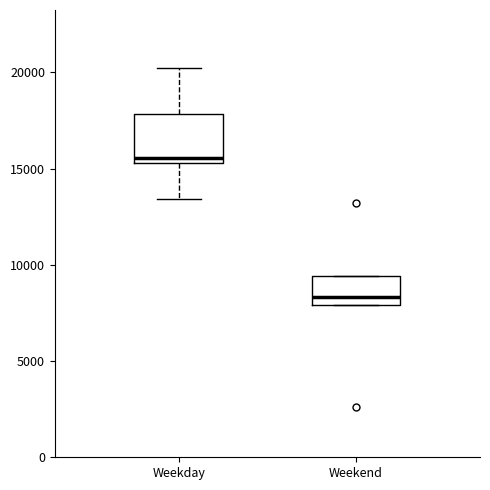

Reading left to right, read every box against the y-axis: the position of its median line, the range the box covers, and the ends of its whiskers. The values are not printed on the chart, so give them approximately, as read against the axis.

Weekday: median 15500 (just above the box's lower edge), box 15500 to 18000, whiskers 13500 to 20000
Weekend: median 8500, box 8000 to 9500, whiskers 8000 to 9500